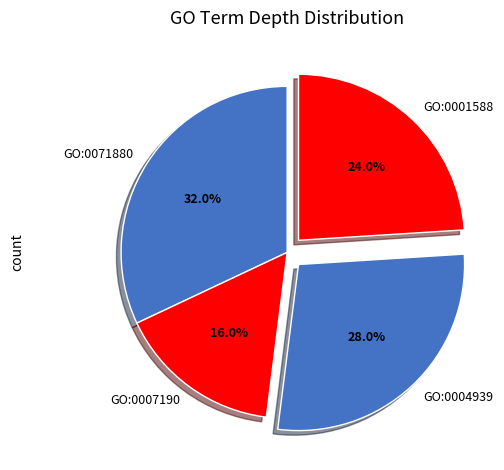

Rank the categories by value from highest to lowest.

GO:0071880, GO:0004939, GO:0001588, GO:0007190